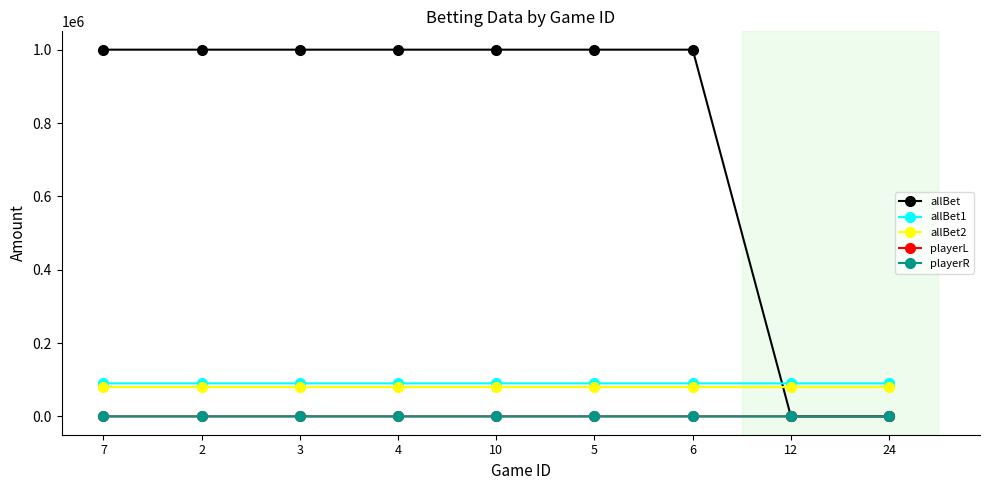

How many lines are shown in the chart?

5